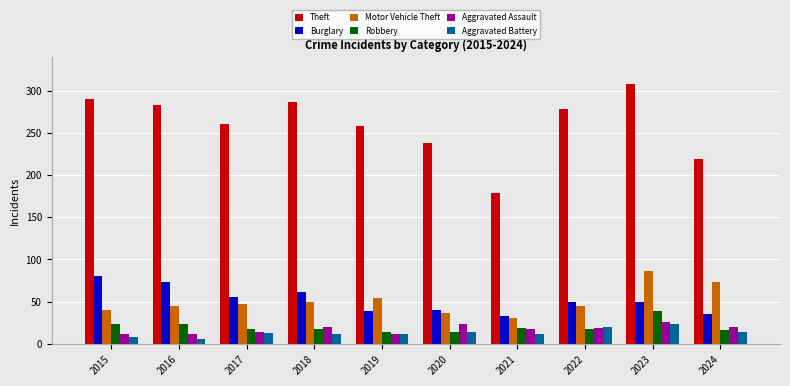

The Aggravated Battery series shows 6 at 2016. True or false?

True